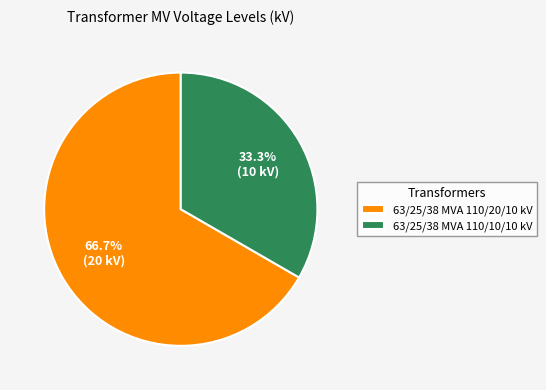

Rank the categories by value from highest to lowest.

63/25/38 MVA 110/20/10 kV, 63/25/38 MVA 110/10/10 kV